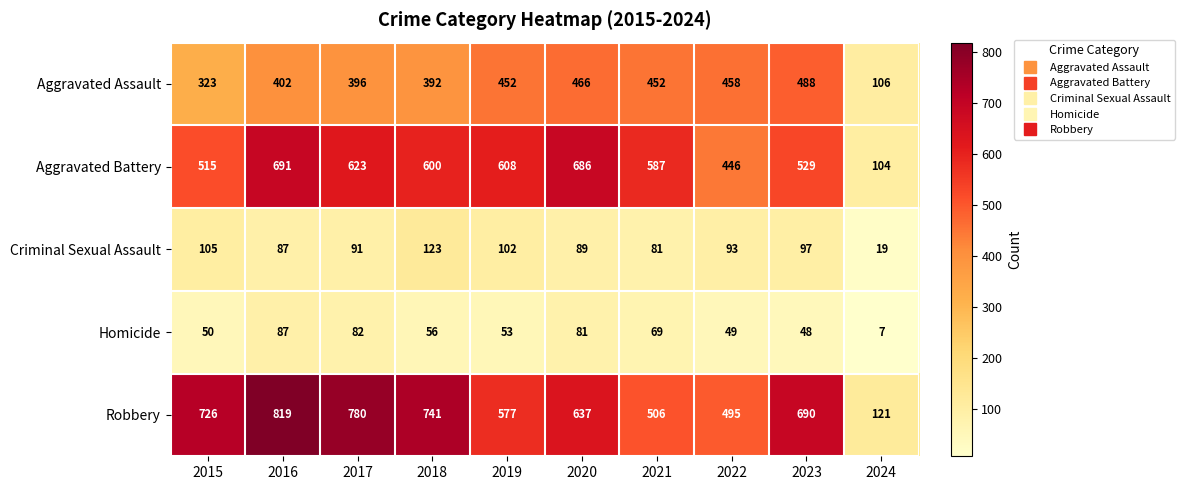

What is the difference between the maximum and minimum values in the Homicide series?

80